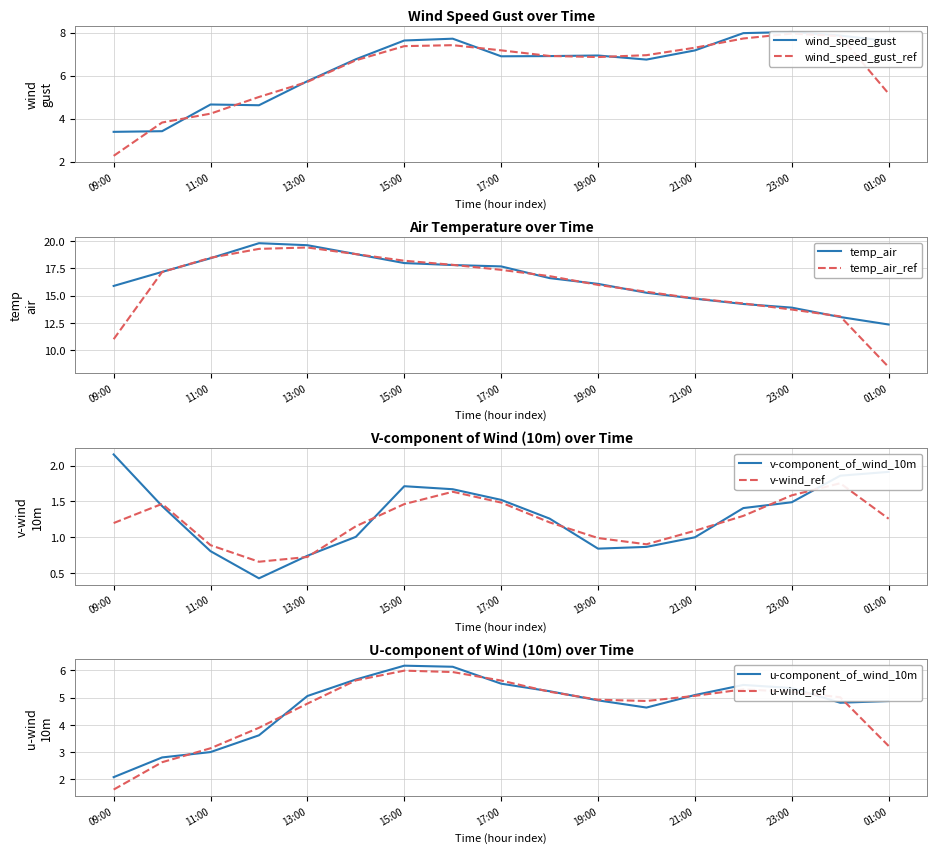

In wind_speed_gust, how many points are higher than both neighbors (excluding endpoints)?

4